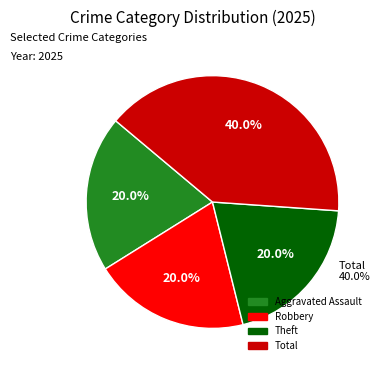

True or false: Robbery accounts for 33% of the total.

False